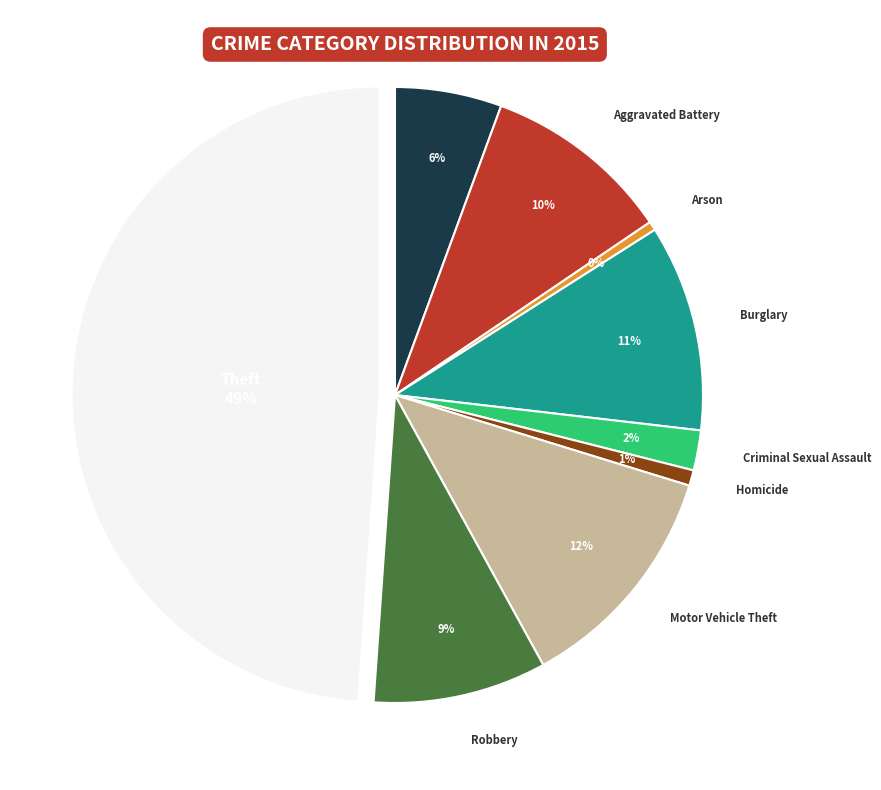

Count the number of slices in the pie.

9